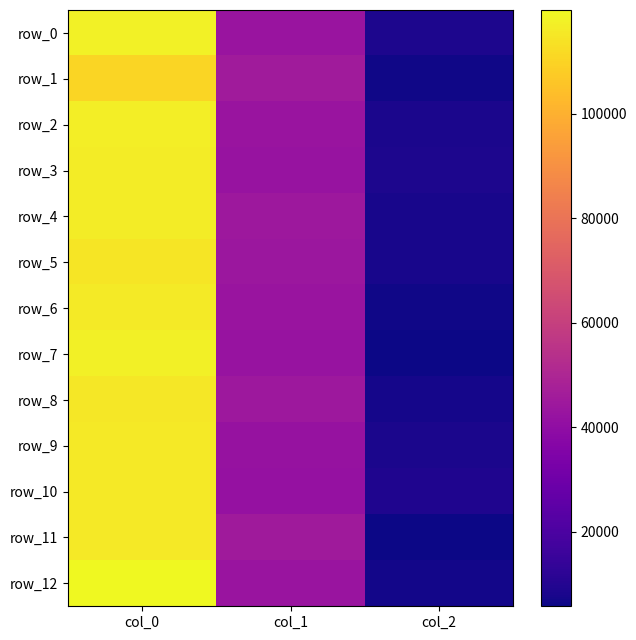

What is the average value of the row_3 series?

55950.0